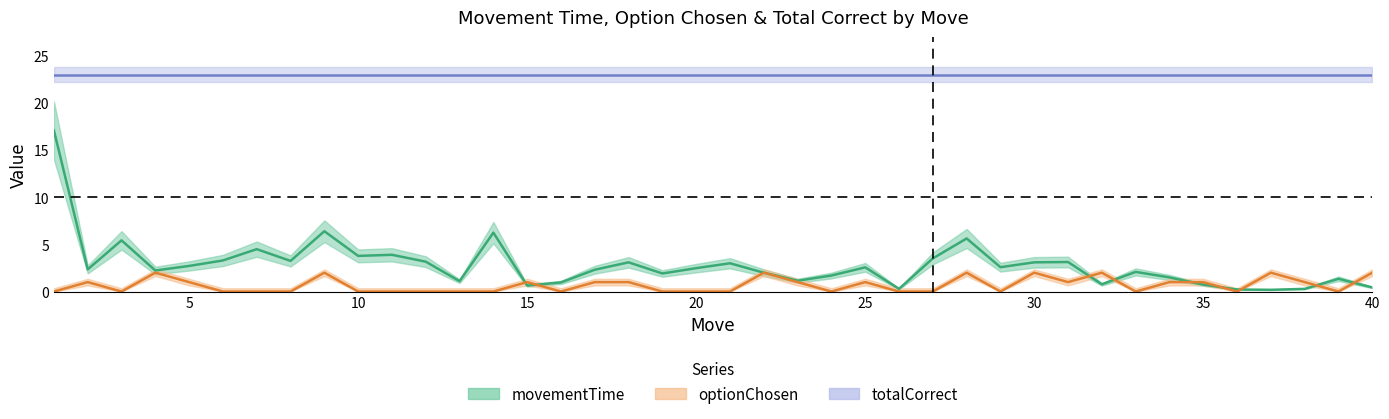

How many data points in movementTime are above 2?

24